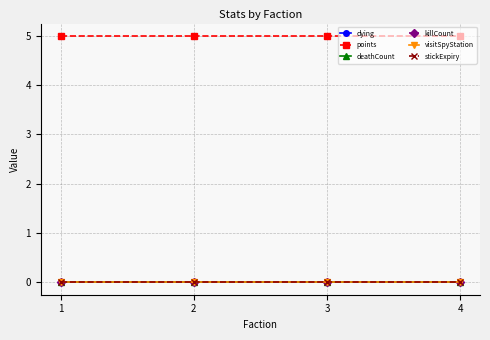

Does the chart have visible grid lines?

Yes